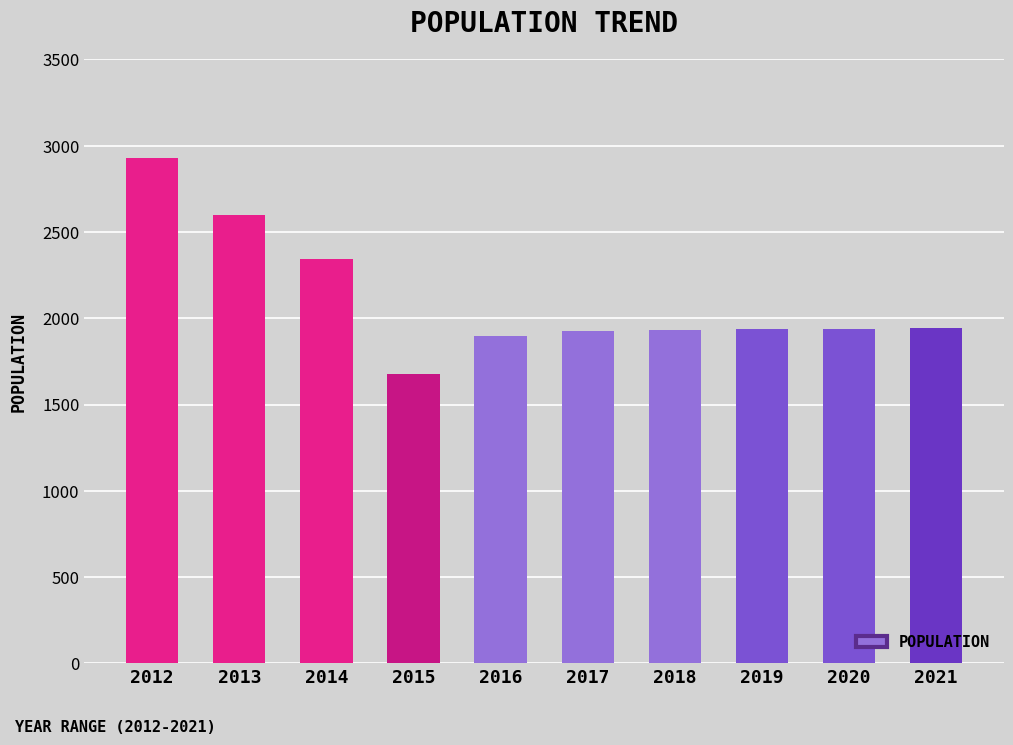

How many series are shown in this chart?

1